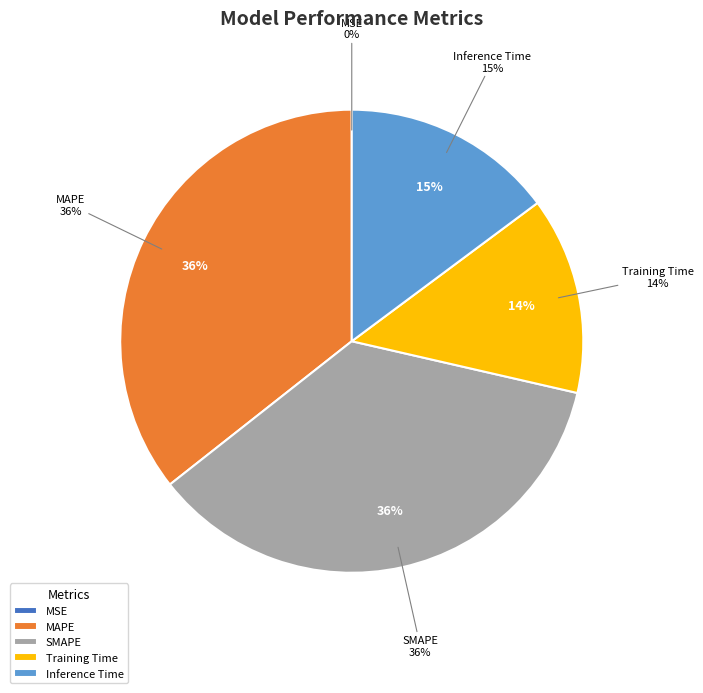

Is it true that MSE is 0% of the pie?

True